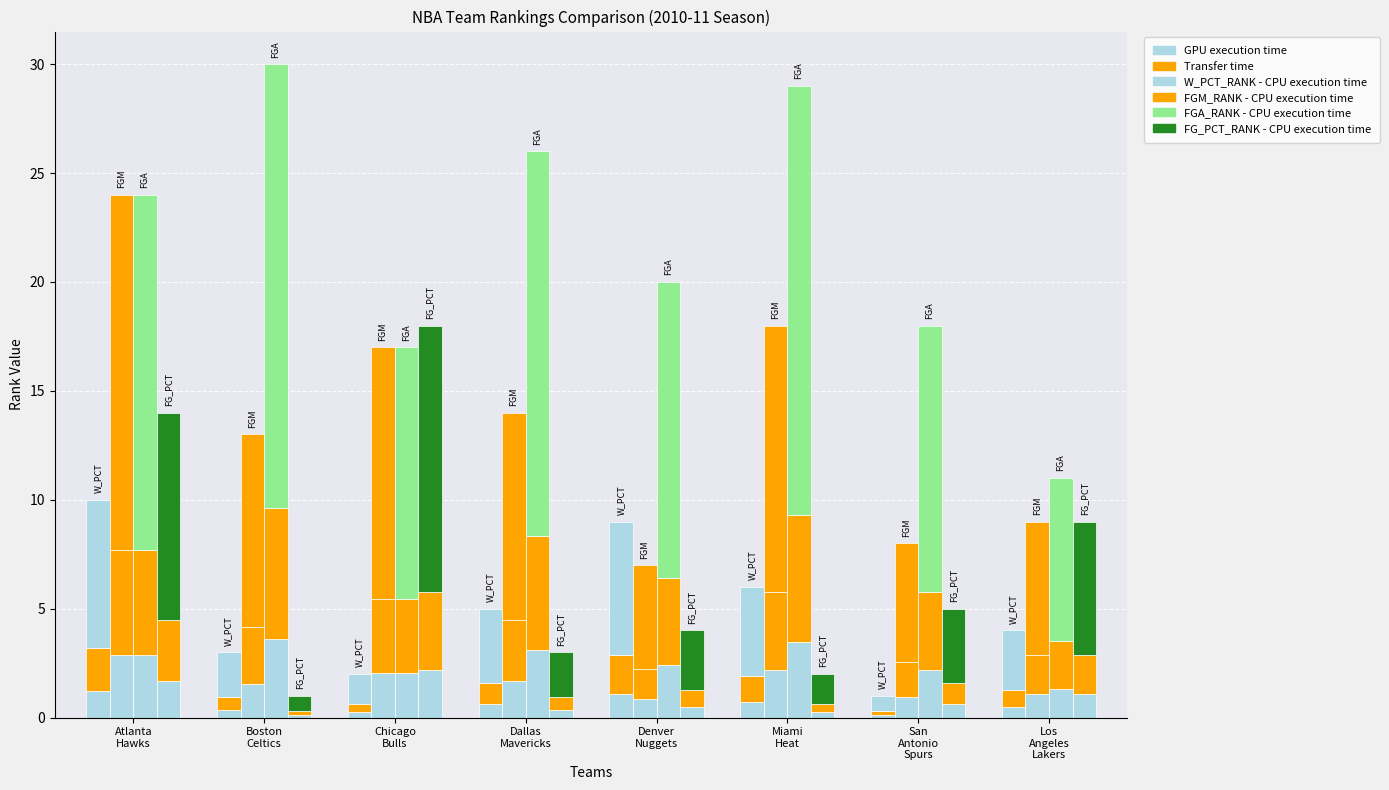

Reading left to right, what are all the values shown in this chart?

W_PCT_RANK - GPU execution time: Atlanta
Hawks=1.2	Boston
Celtics=0.4	Chicago
Bulls=0.2	Dallas
Mavericks=0.6	Denver
Nuggets=1.1	Miami
Heat=0.7	San
Antonio
Spurs=0.1	Los
Angeles
Lakers=0.5
W_PCT_RANK - Transfer time: Atlanta
Hawks=2.0	Boston
Celtics=0.6	Chicago
Bulls=0.4	Dallas
Mavericks=1.0	Denver
Nuggets=1.8	Miami
Heat=1.2	San
Antonio
Spurs=0.2	Los
Angeles
Lakers=0.8
W_PCT_RANK - CPU execution time: Atlanta
Hawks=6.8	Boston
Celtics=2.0	Chicago
Bulls=1.4	Dallas
Mavericks=3.4	Denver
Nuggets=6.1	Miami
Heat=4.1	San
Antonio
Spurs=0.7	Los
Angeles
Lakers=2.7
FGM_RANK - CPU execution time: Atlanta
Hawks=16.3	Boston
Celtics=8.8	Chicago
Bulls=11.6	Dallas
Mavericks=9.5	Denver
Nuggets=4.8	Miami
Heat=12.2	San
Antonio
Spurs=5.4	Los
Angeles
Lakers=6.1
FGA_RANK - CPU execution time: Atlanta
Hawks=16.3	Boston
Celtics=20.4	Chicago
Bulls=11.6	Dallas
Mavericks=17.7	Denver
Nuggets=13.6	Miami
Heat=19.7	San
Antonio
Spurs=12.2	Los
Angeles
Lakers=7.5
FG_PCT_RANK - CPU execution time: Atlanta
Hawks=9.5	Boston
Celtics=0.7	Chicago
Bulls=12.2	Dallas
Mavericks=2.0	Denver
Nuggets=2.7	Miami
Heat=1.4	San
Antonio
Spurs=3.4	Los
Angeles
Lakers=6.1